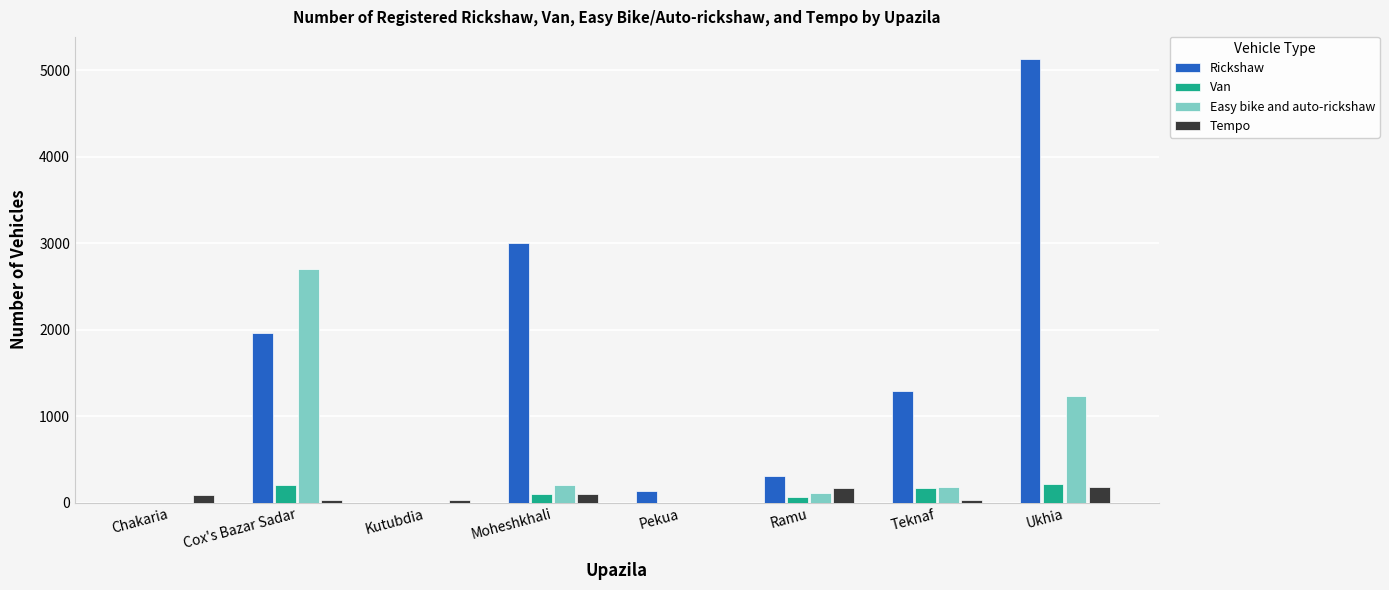

How many groups of bars are there?

8